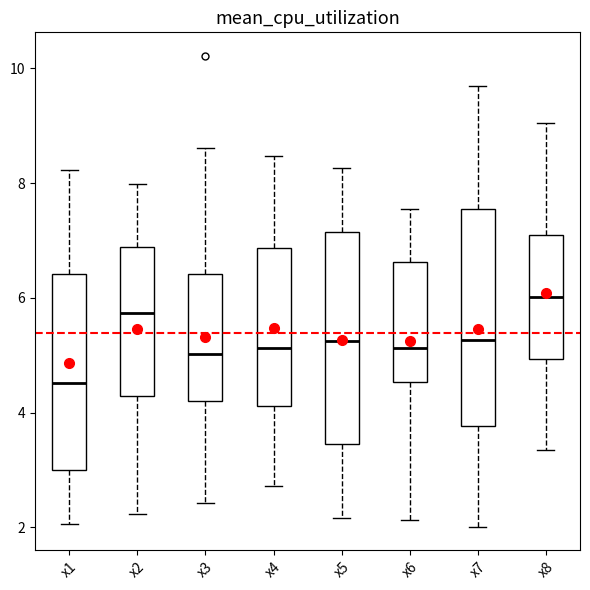

Which box's median line is the lowest?

x1